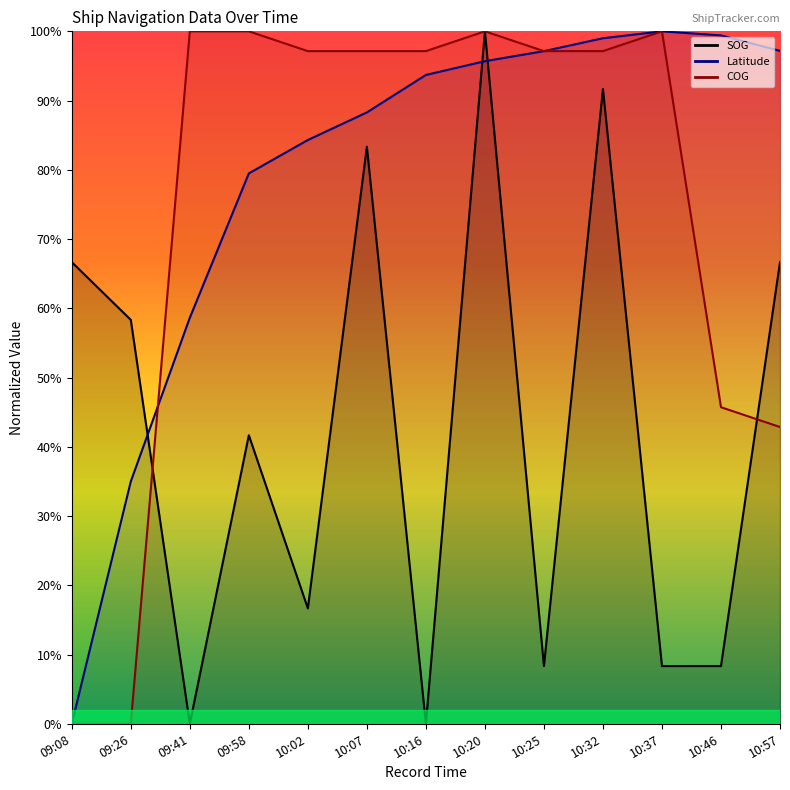

What is the sum of the Latitude values at 09:41 and 09:58?

1.4